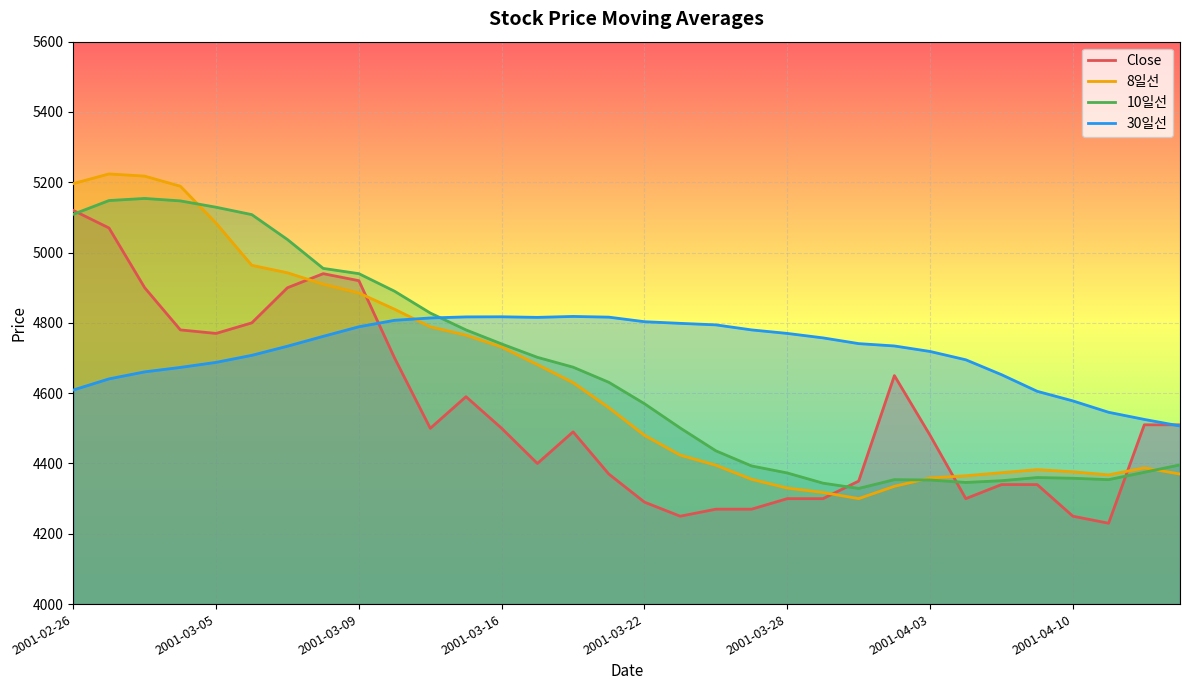

What is the total value across all series at 22?

17720.0